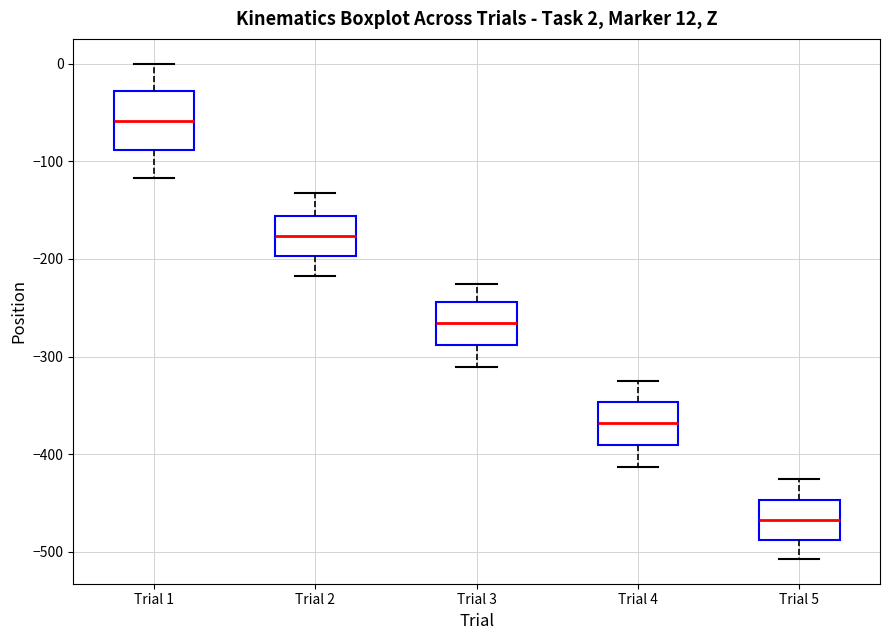

Which box is the tallest, from its lower edge to its upper edge?

Trial 1